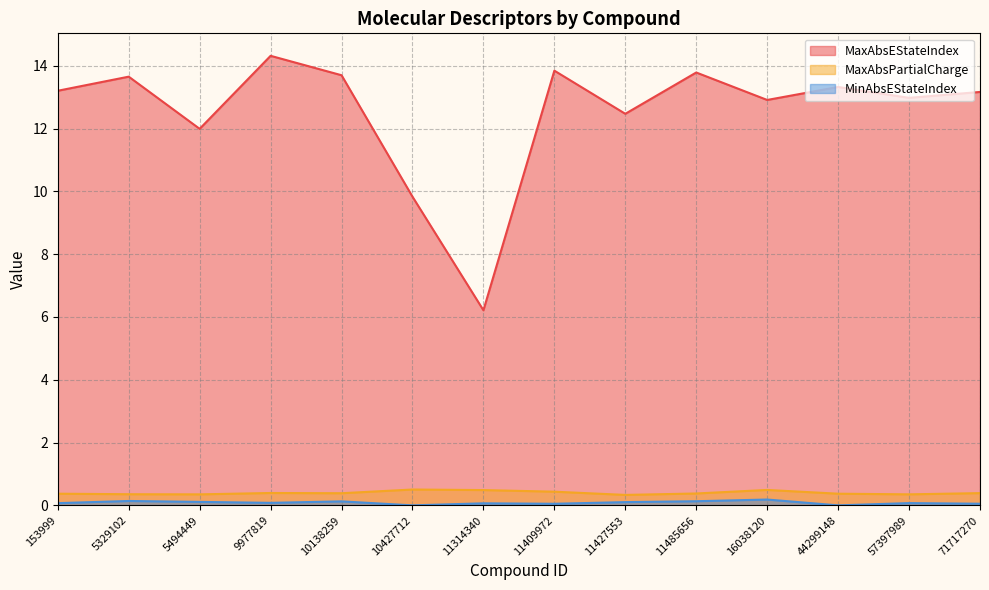

How many data points in MaxAbsEStateIndex are less than 13?

6